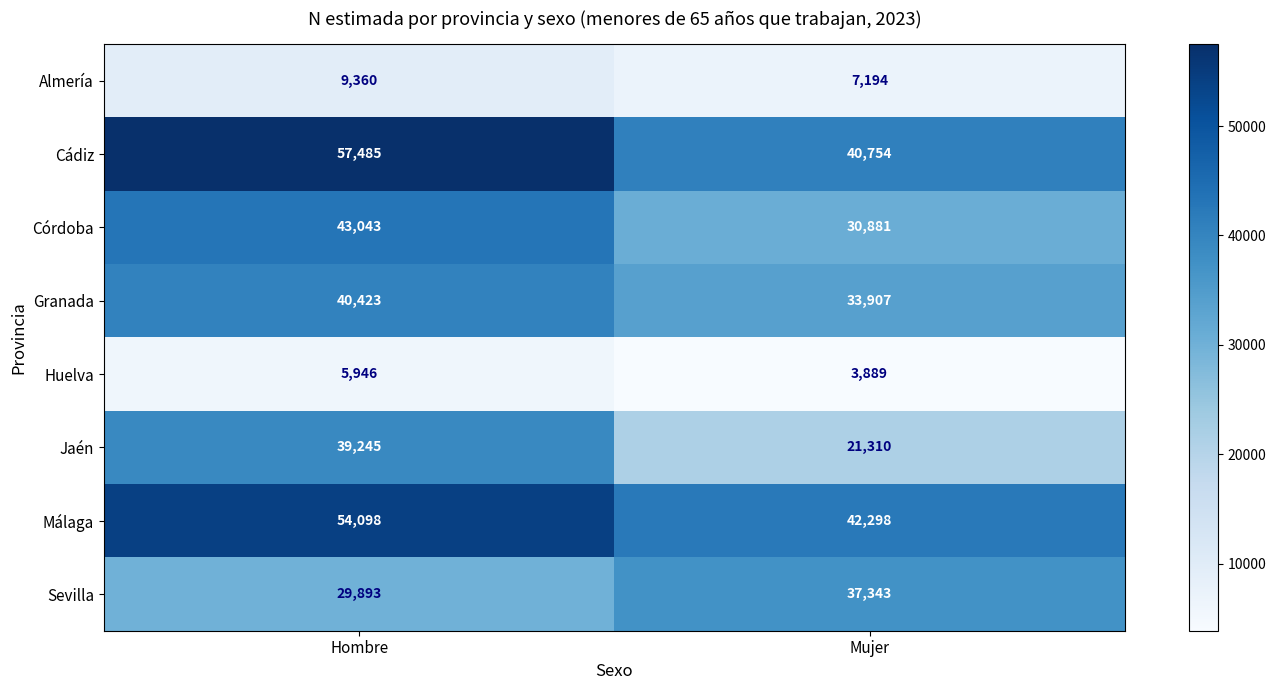

What is the sum of the Málaga values at Hombre and Mujer?

96396